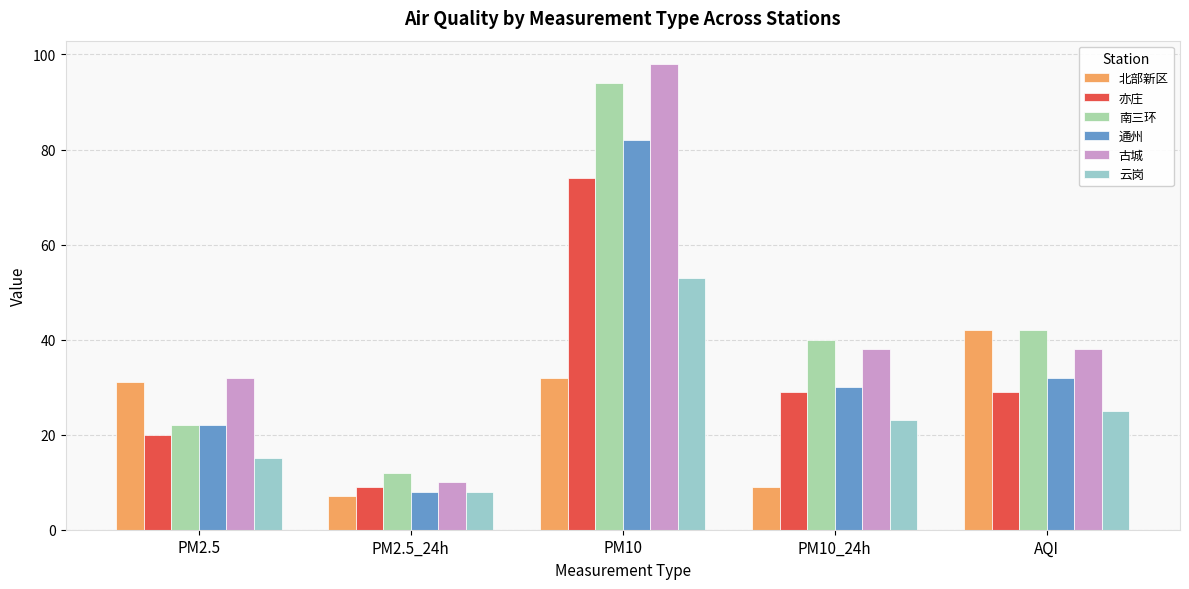

What is the sum of all 北部新区 values?

121